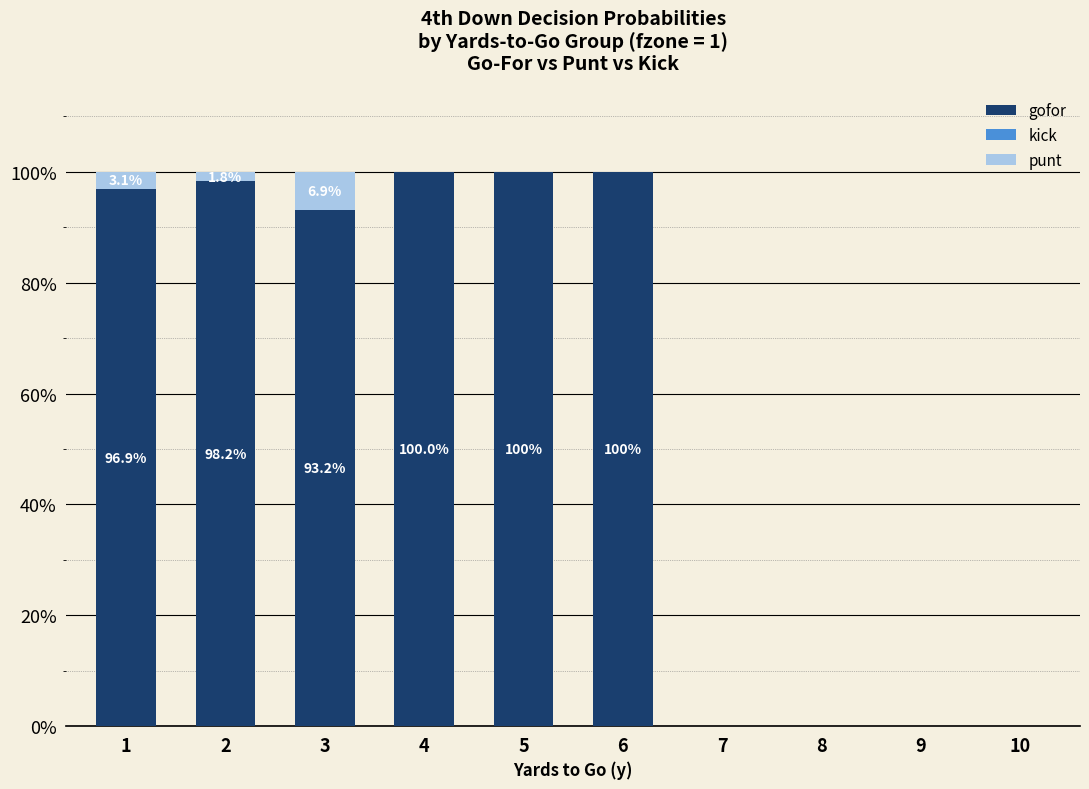

Does the chart contain stacked bars?

Yes